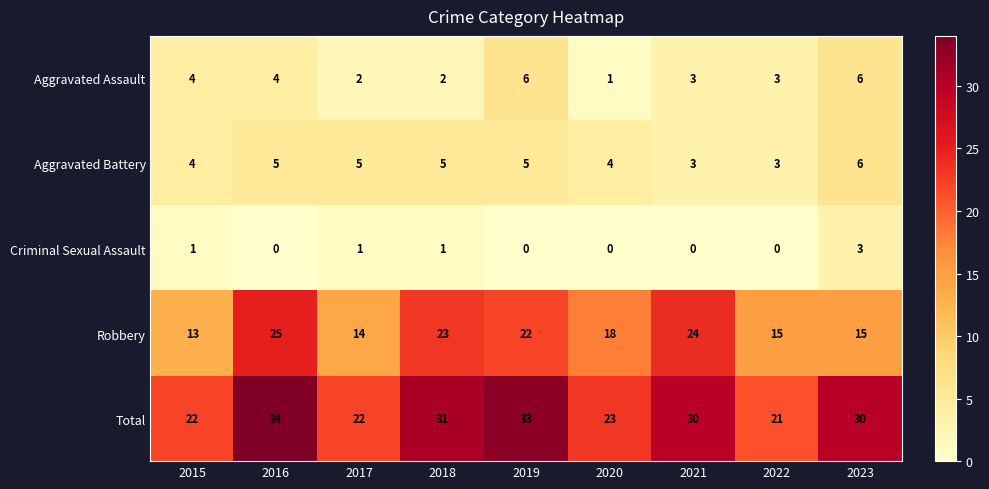

Which series changed the most between 2022 and 2023?

Total